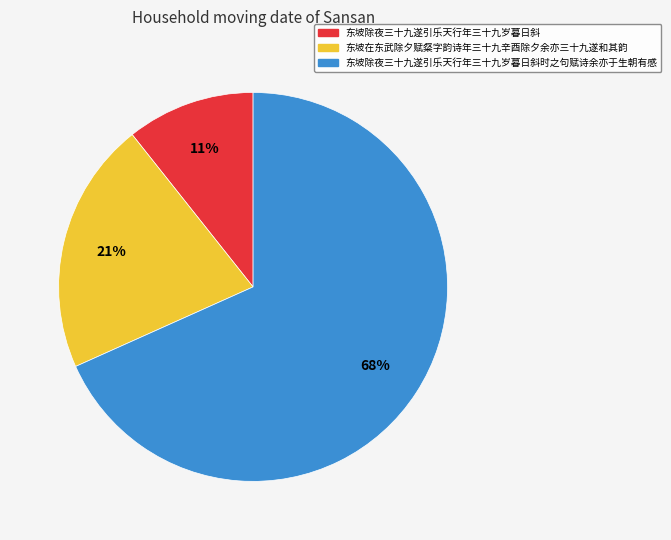

Does 东坡除夜三十九遂引乐天行年三十九岁暮日斜 account for over 50% of the chart?

No